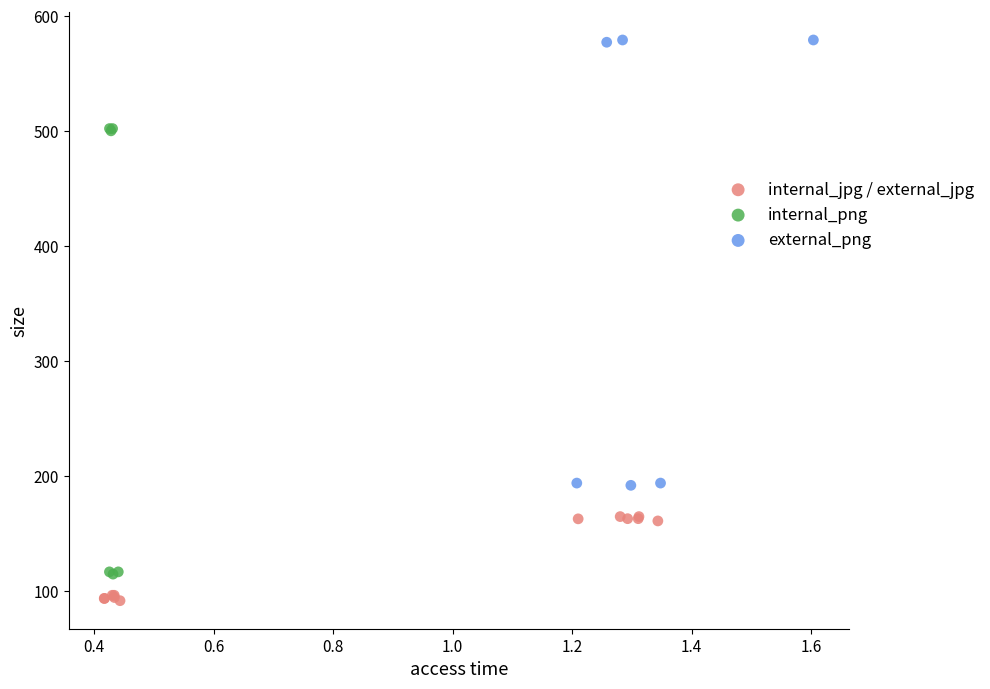

Which series contains the lowest Y value?

internal_jpg / external_jpg